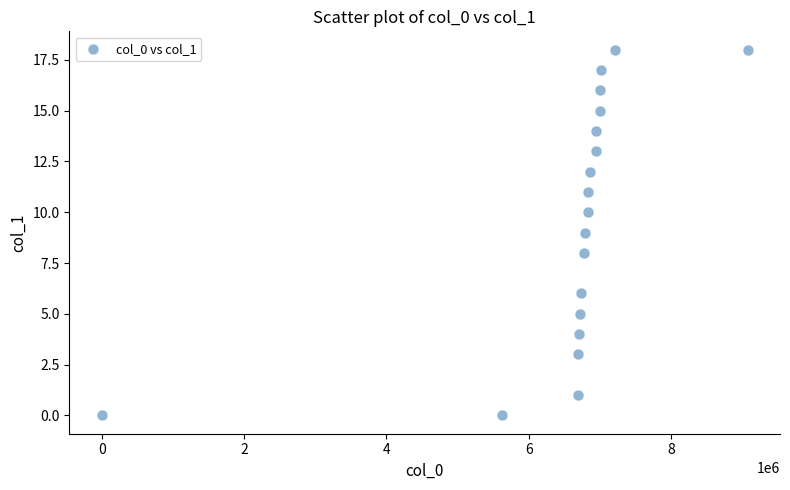

What is the range of X values (max minus min)?

9076360